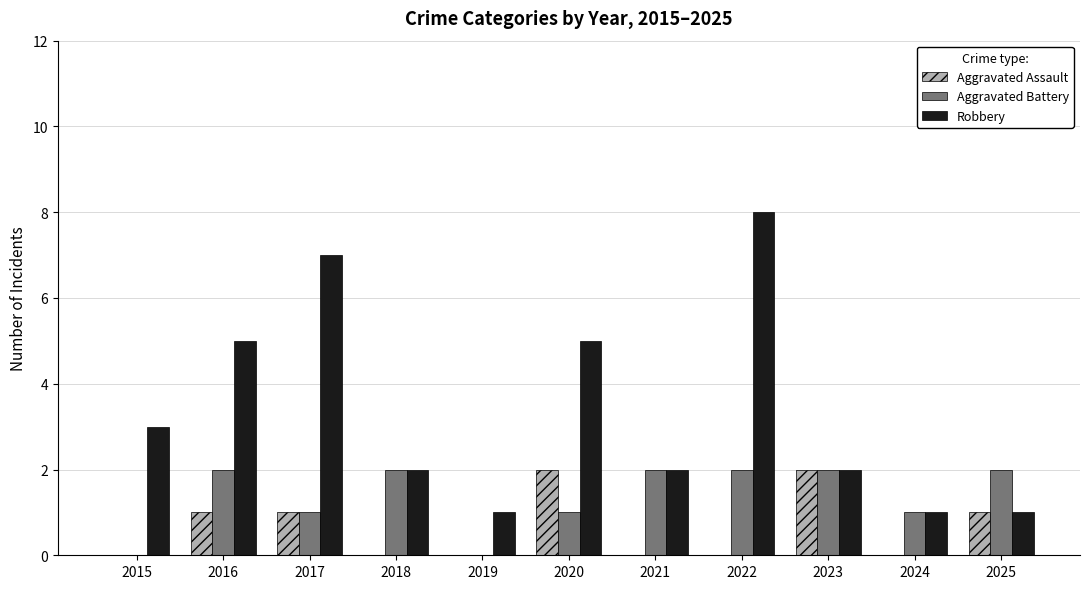

What is the sum of all Robbery values?

37